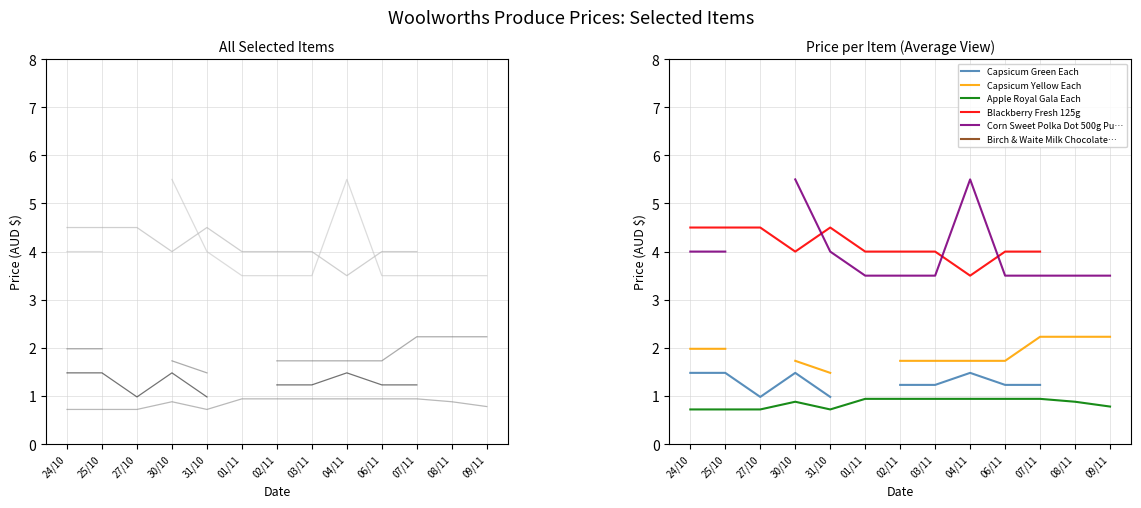

Rank the categories by Blackberry Fresh 125g value from highest to lowest.

24/10/2023, 25/10/2023, 27/10/2023, 31/10/2023, 30/10/2023, 01/11/2023, 02/11/2023, 03/11/2023, 06/11/2023, 07/11/2023, 04/11/2023, 08/11/2023, 09/11/2023